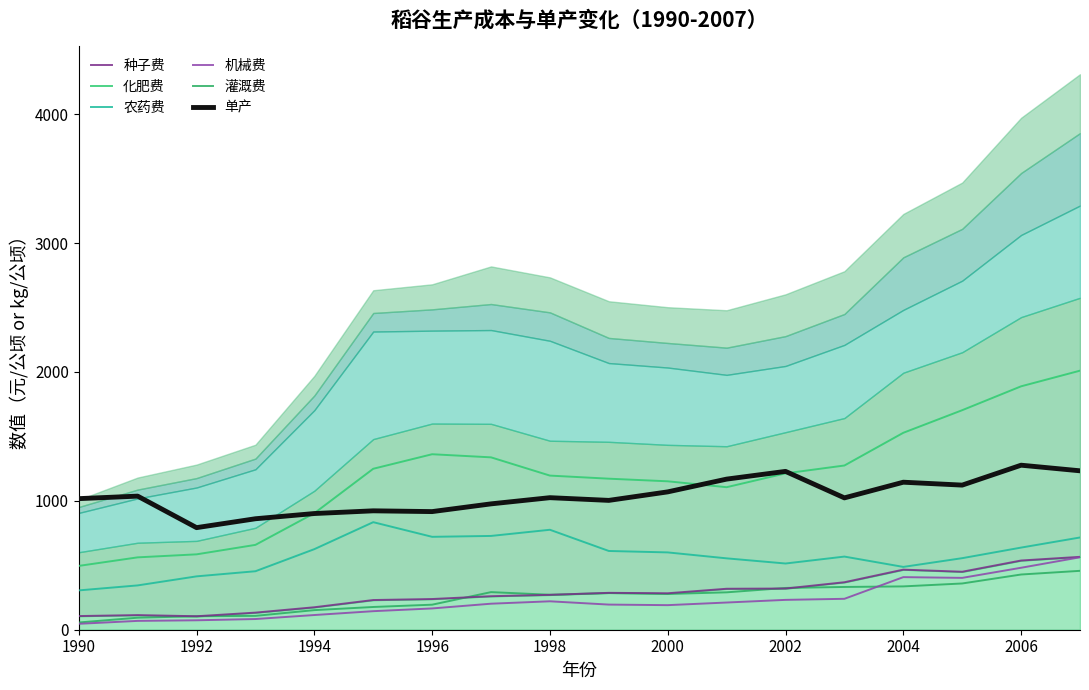

The 灌溉费 series shows 93.3 at 1992. True or false?

True